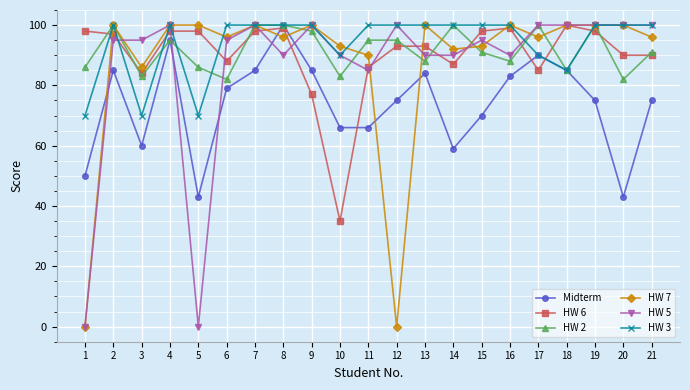

Is it true that HW 2 equals 95 at 4?

True